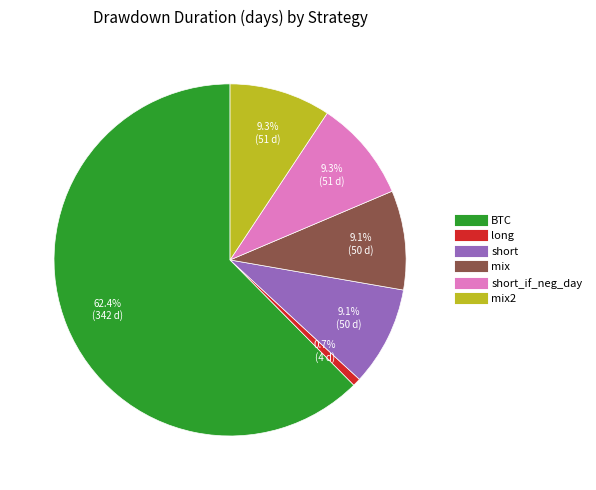

Does any single category account for the majority?

Yes